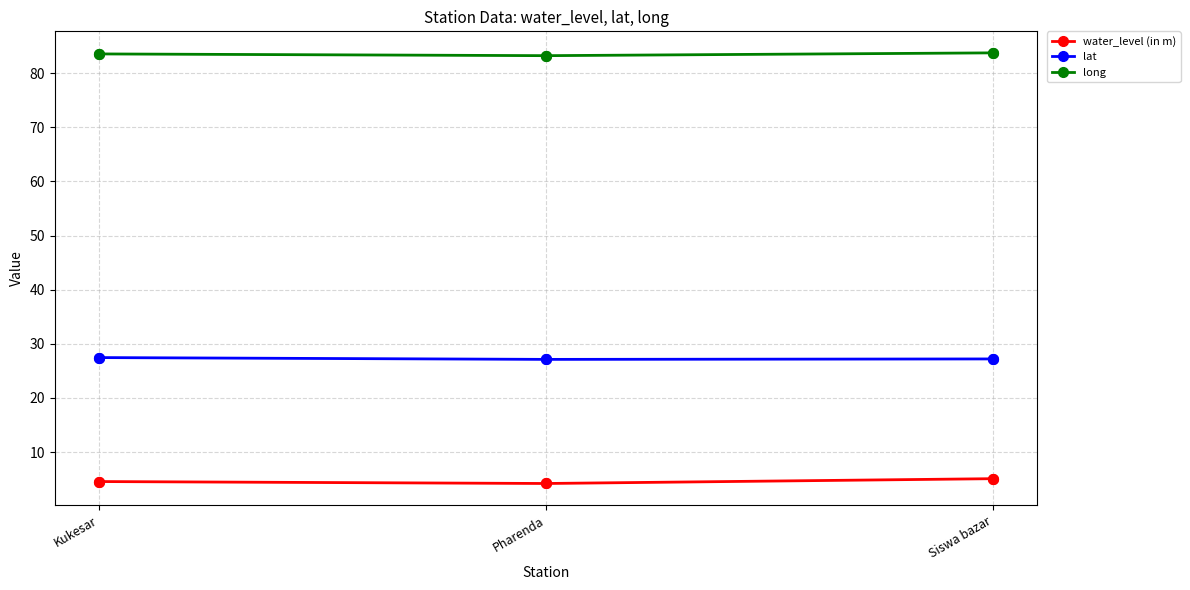

Which series has the largest total across all categories?

long